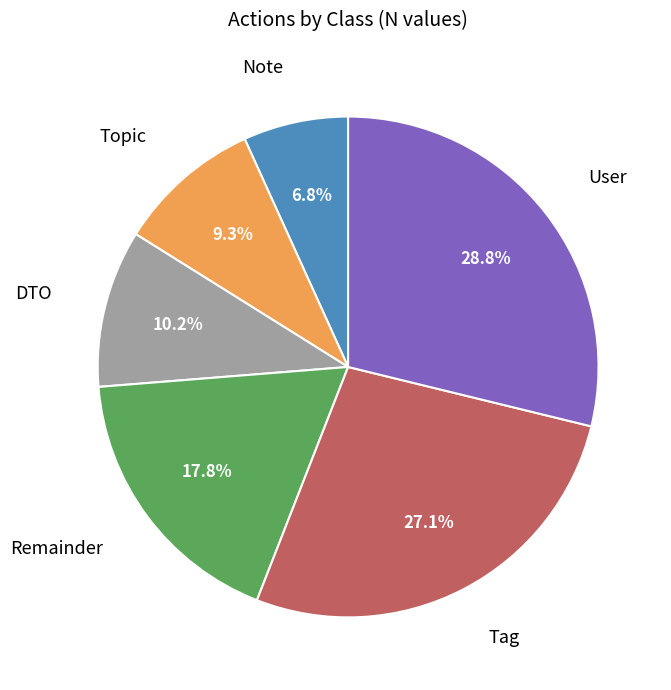

Does any single category account for the majority?

No